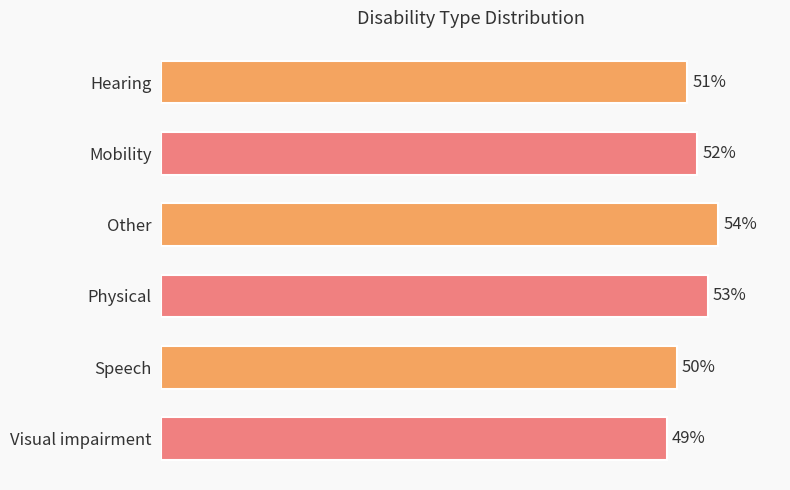

Which has a higher value, Mobility or Visual impairment?

Mobility